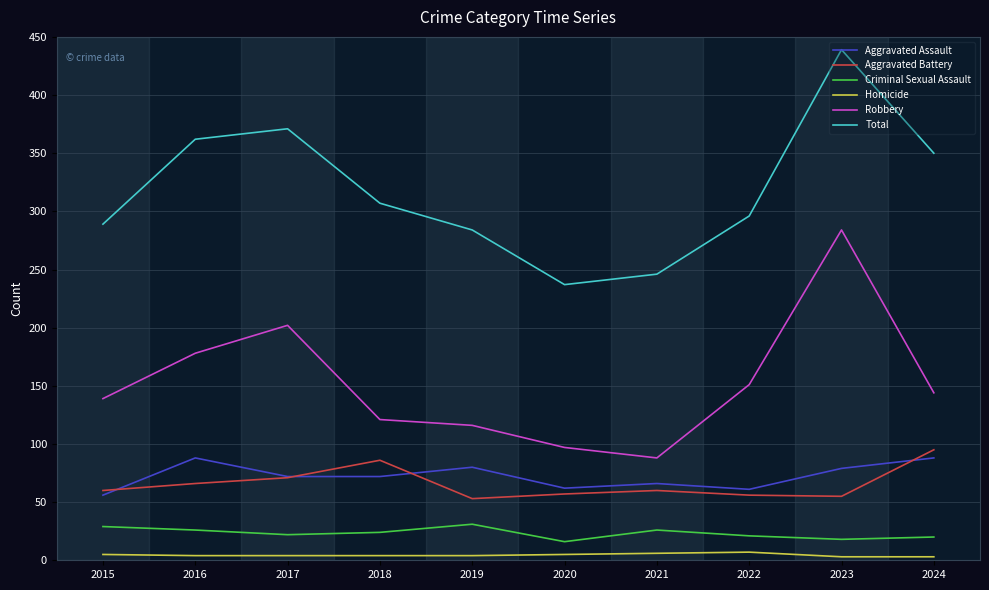

The Aggravated Assault series shows 72 at 2017. True or false?

True